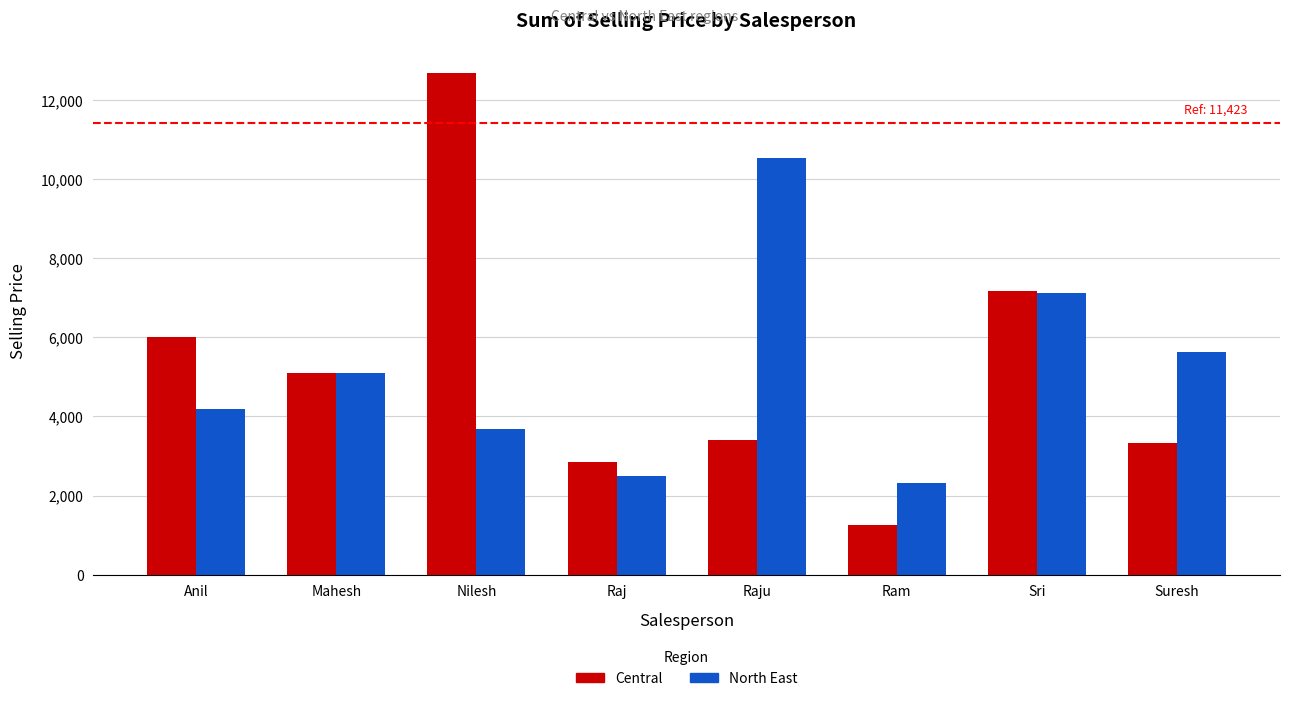

Rank the series by their maximum value, from lowest to highest.

North East, Central